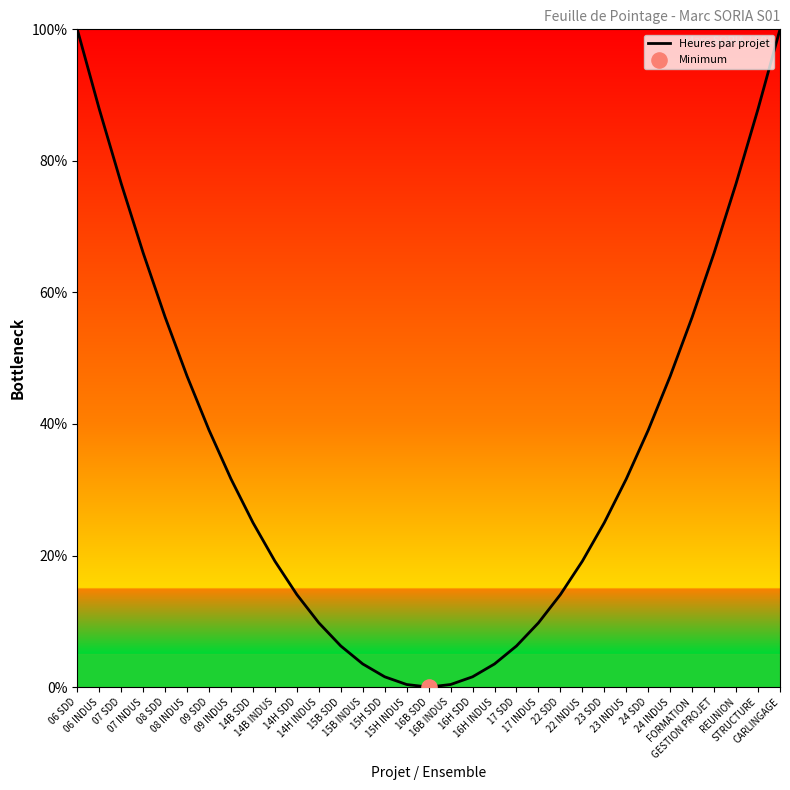

What is the maximum value shown in the chart?

100.0